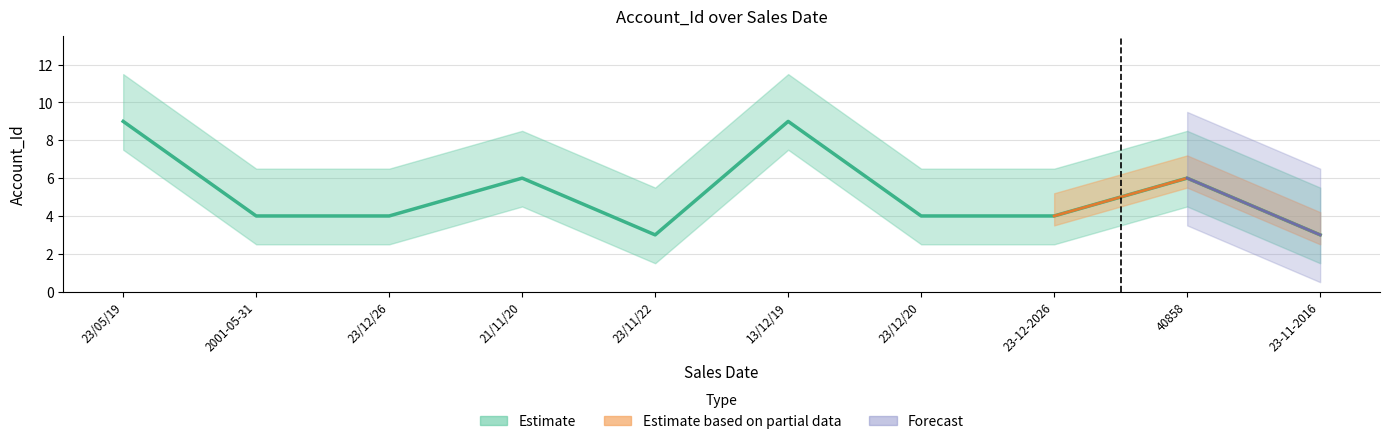

How many data points are less than 4?

2